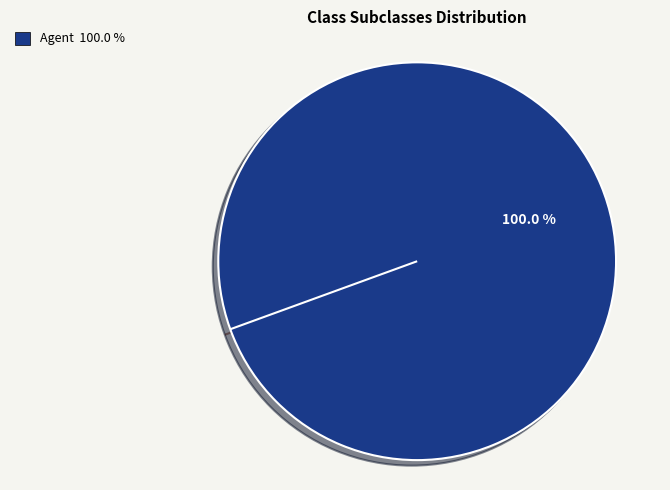

The Participant slice represents 15% of the pie. True or false?

False